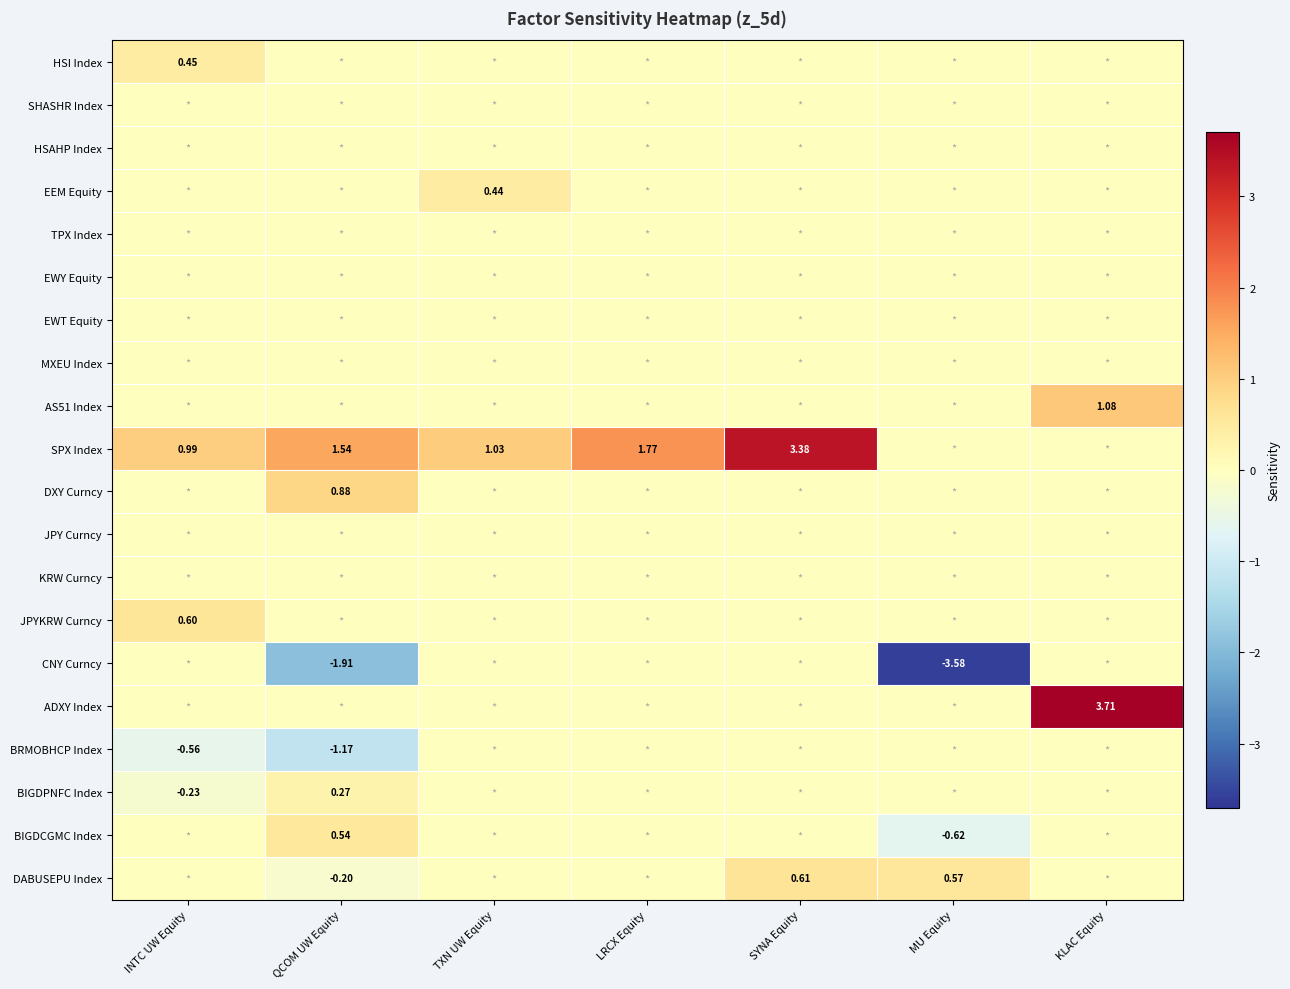

What is the difference between the highest and lowest values at MU Equity?

4.1